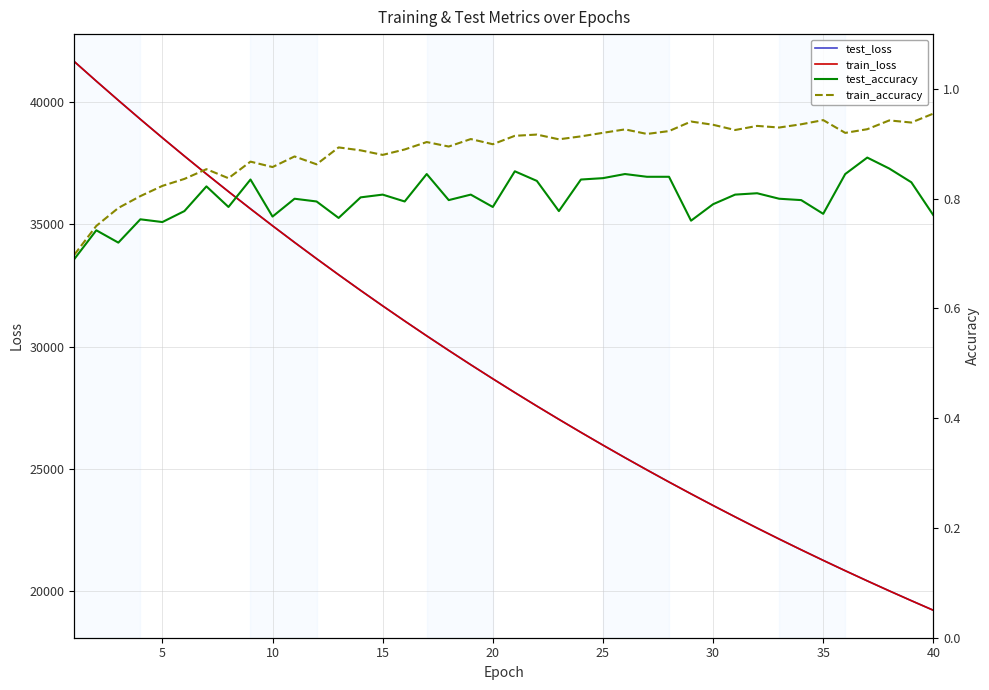

True or false: train_accuracy and test_accuracy intersect in this chart.

False